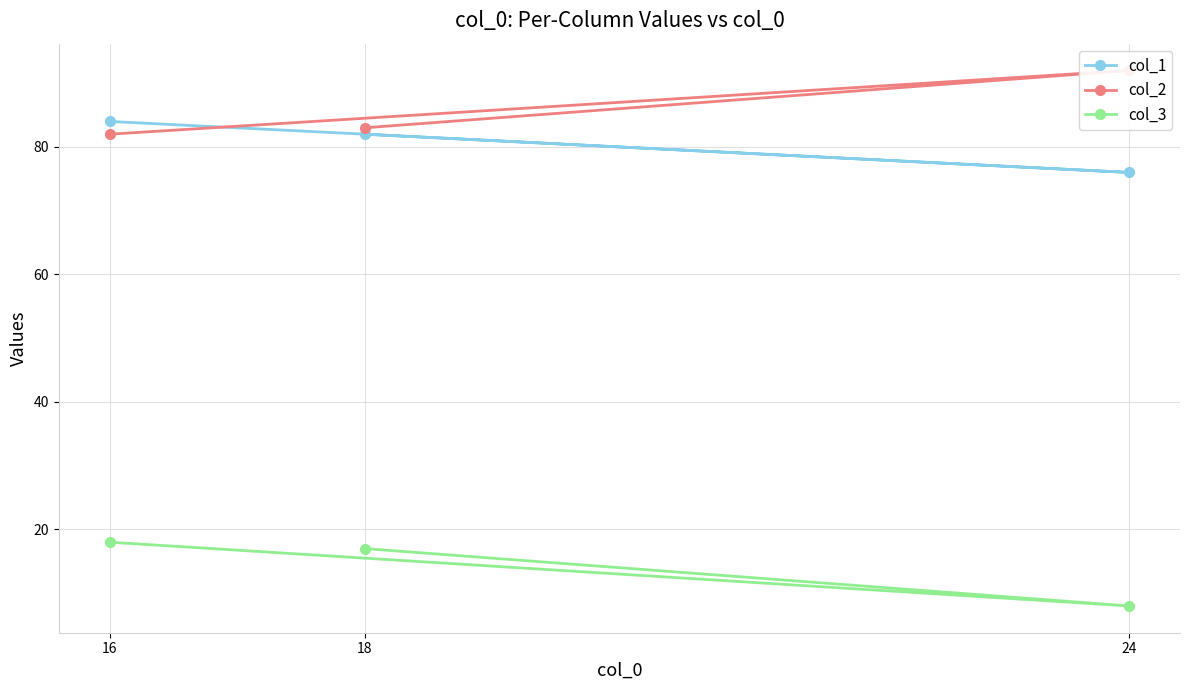

How many categories are shown in the chart?

3